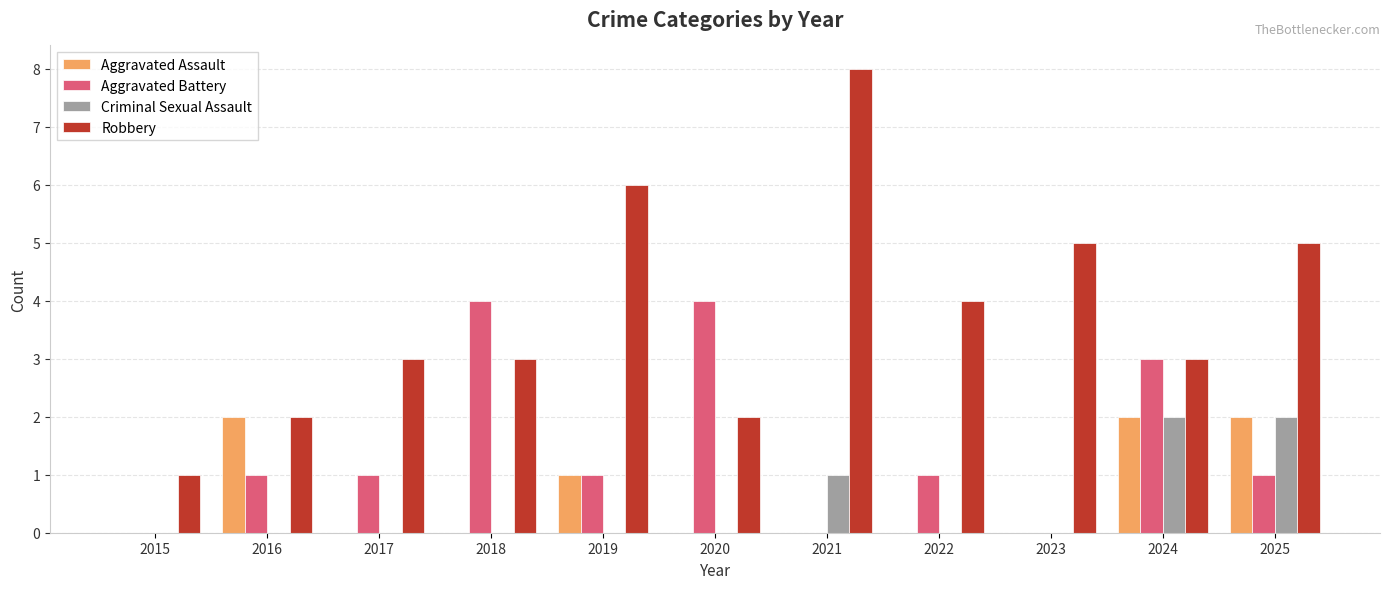

Between 2020 and 2023, which series saw the biggest shift?

Aggravated Battery